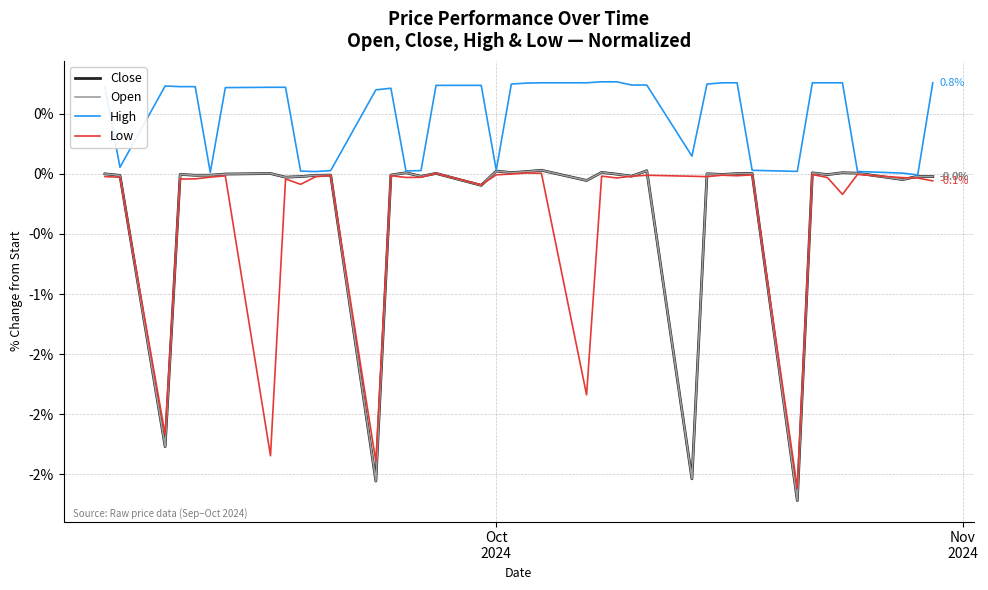

How many data points does each series have?

40